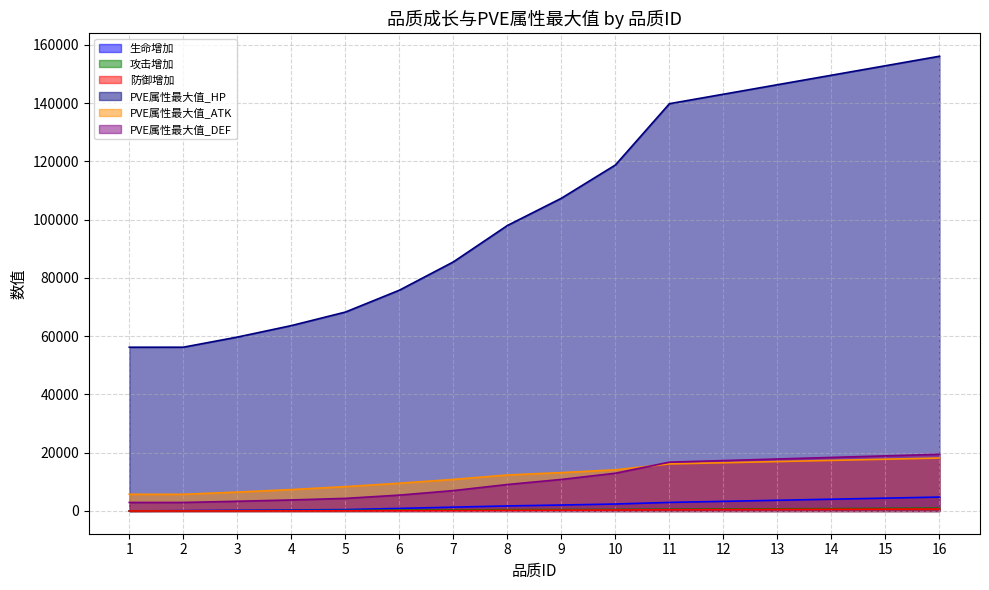

Which category has the lowest value in the 防御增加 series?

1